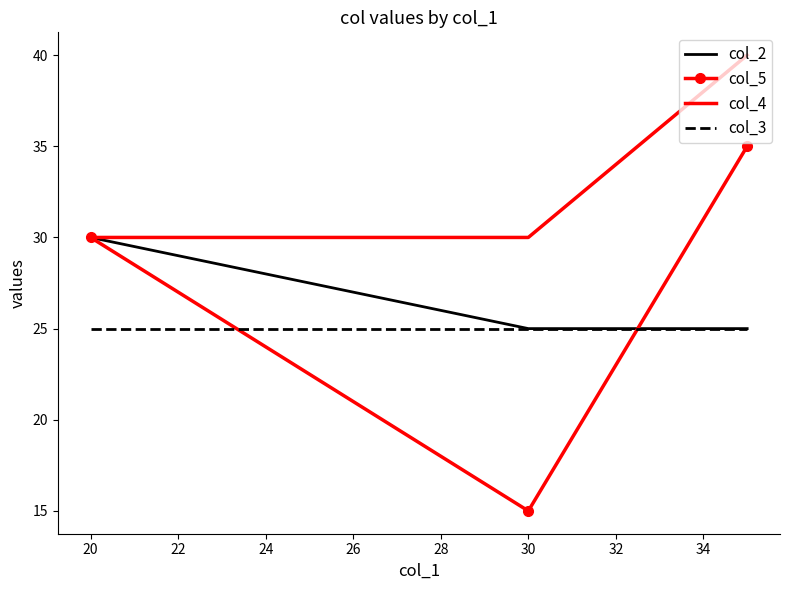

Which series has the largest range (max minus min)?

col_5